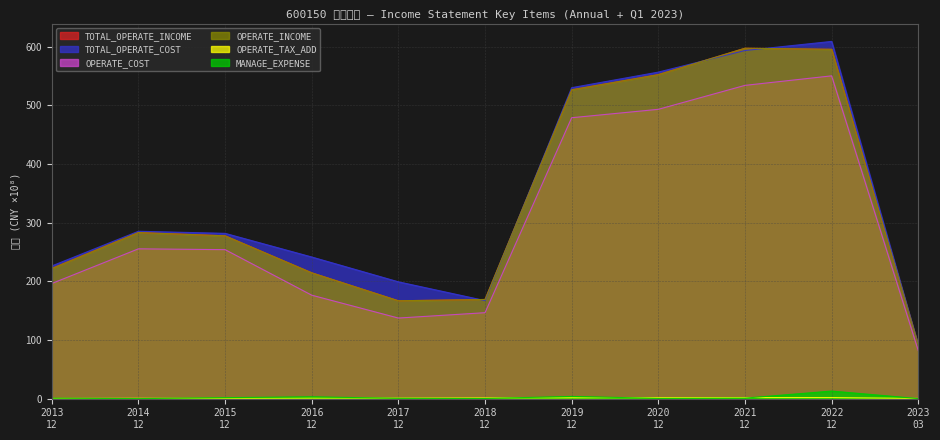

List the labels in order of TOTAL_OPERATE_INCOME value, smallest first.

2023 03, 2017 12, 2018 12, 2016 12, 2013 12, 2015 12, 2014 12, 2019 12, 2020 12, 2022 12, 2021 12